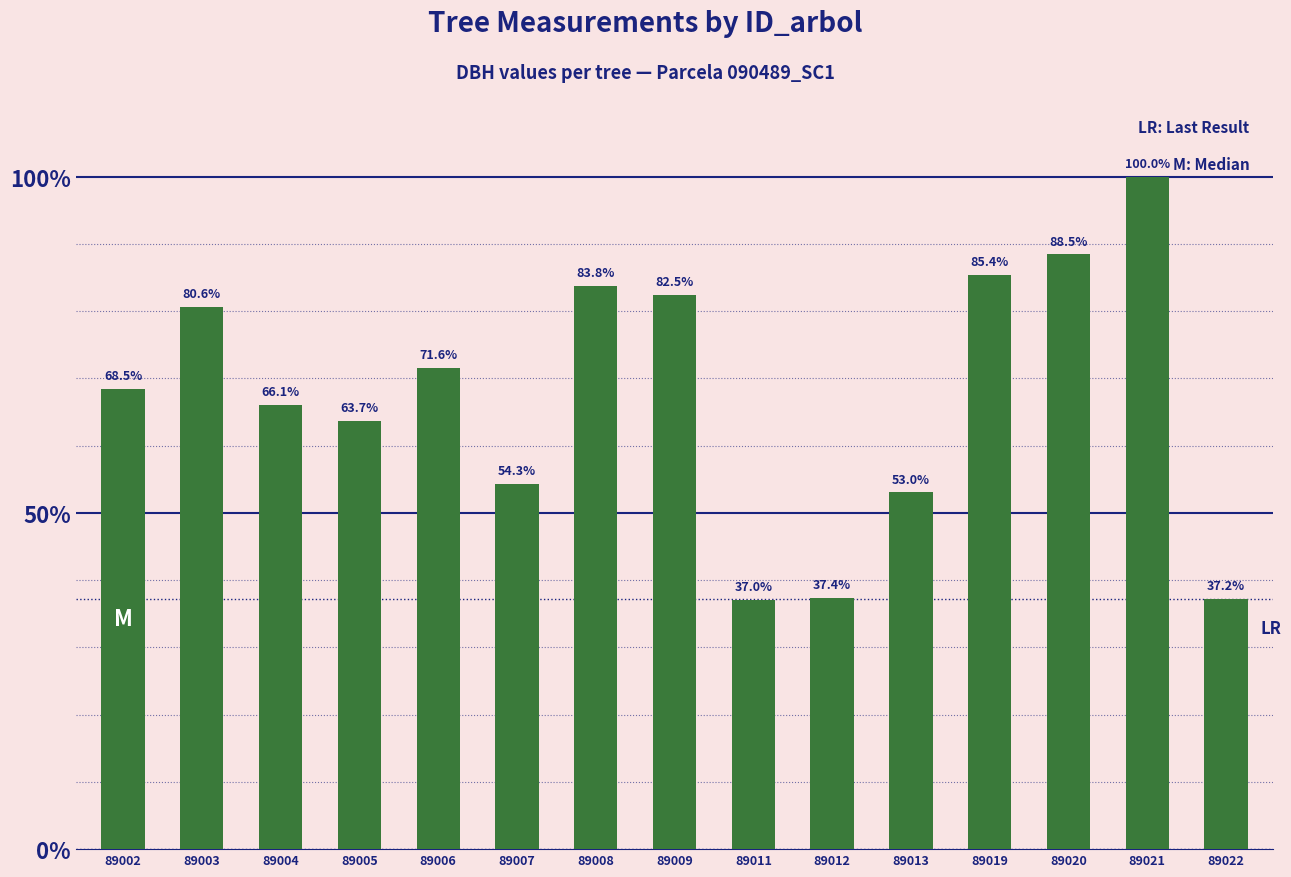

Reading left to right, extract all data points from this chart.

89002=31.8	89003=37.5	89004=30.7	89005=29.6	89006=33.3	89007=25.3	89008=39.0	89009=38.4	89011=17.2	89012=17.4	89013=24.7	89019=39.7	89020=41.1	89021=46.5	89022=17.3